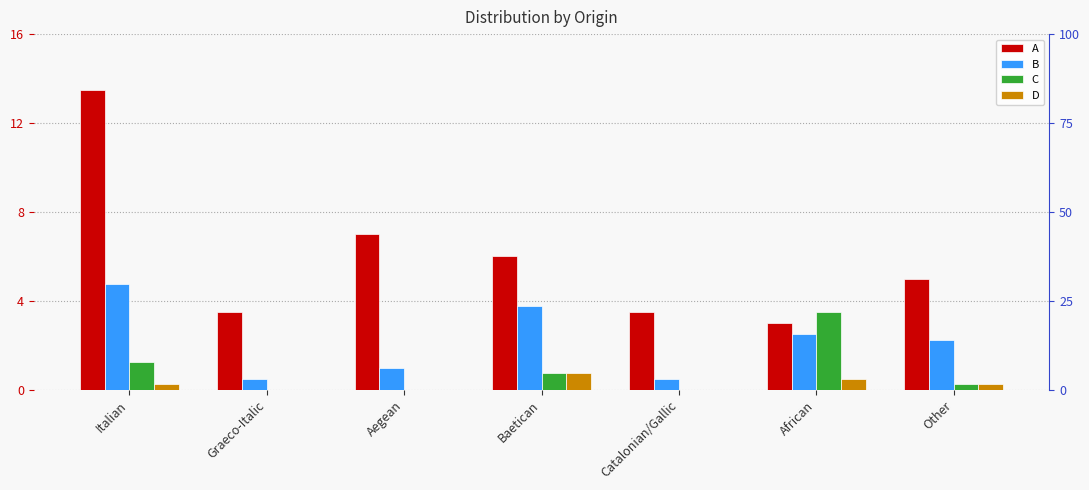

What is the difference between the second highest and minimum values in the A series?

4.0